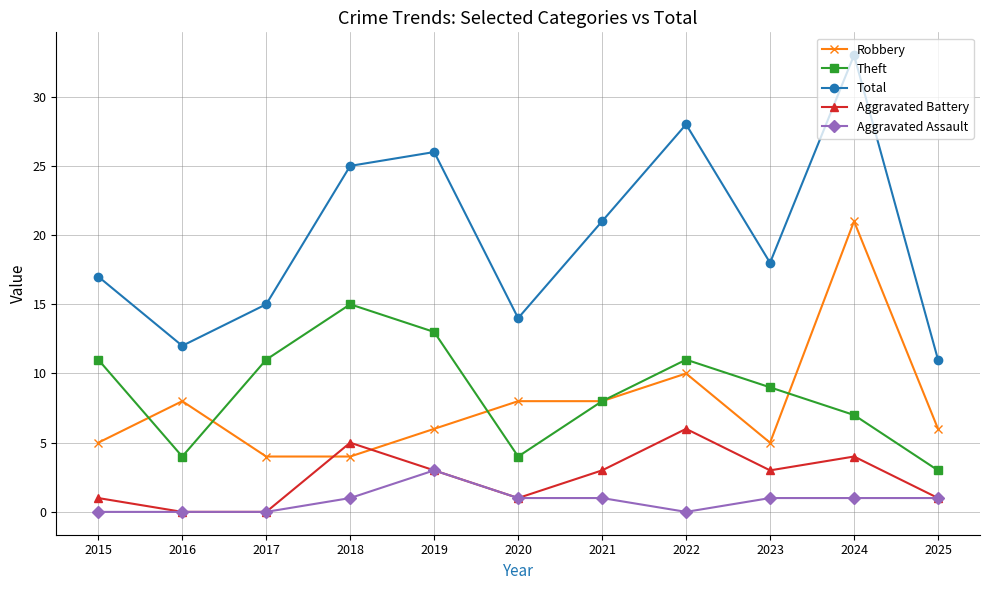

At which category does the chart reach its peak across all series?

2024